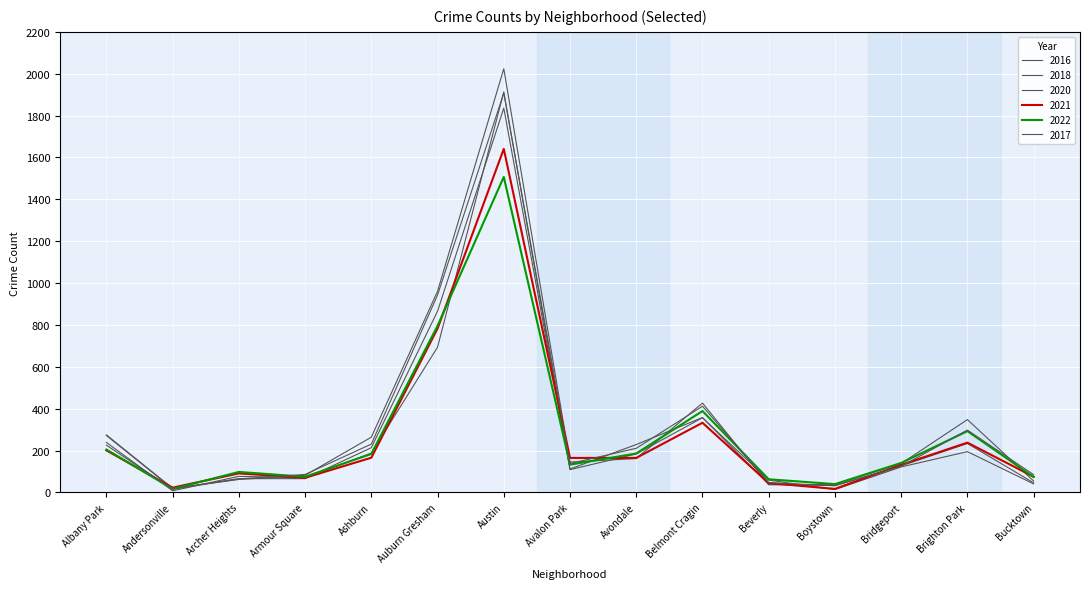

True or false: 2017 has a value of 32 at Boystown.

True